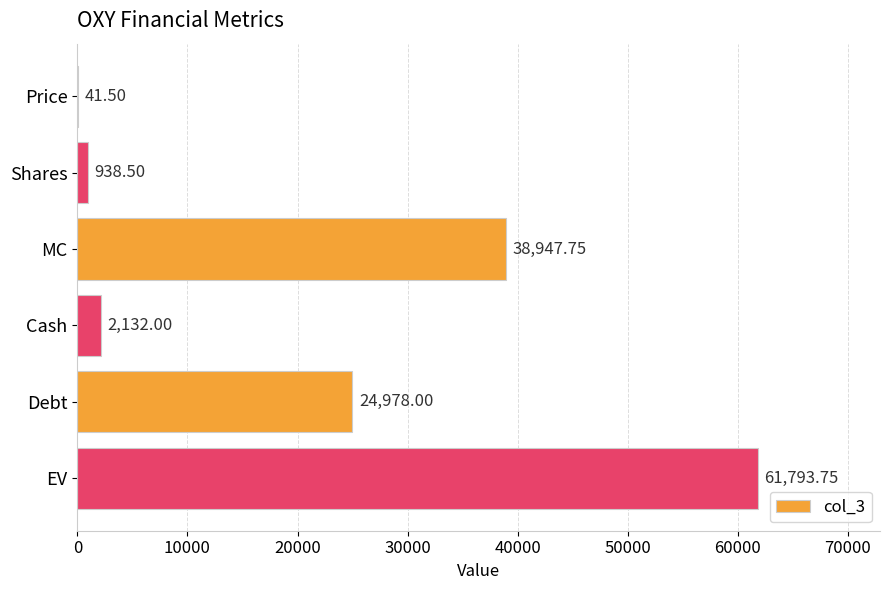

At which label is the value closest to 30917?

Debt